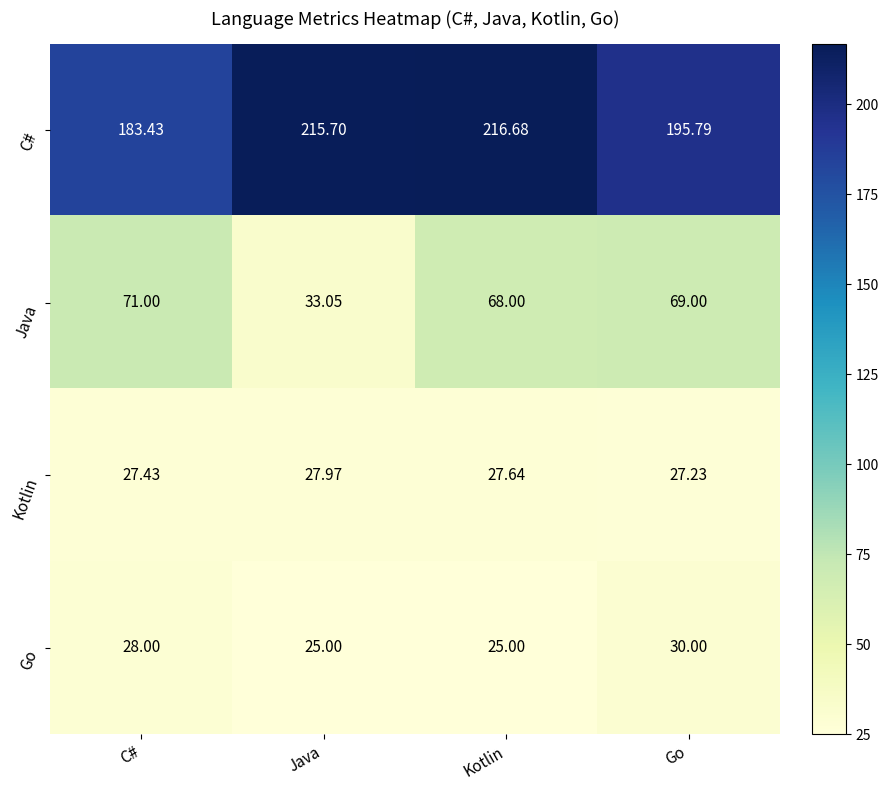

List the labels in order of Kotlin value, smallest first.

Go, C#, Kotlin, Java